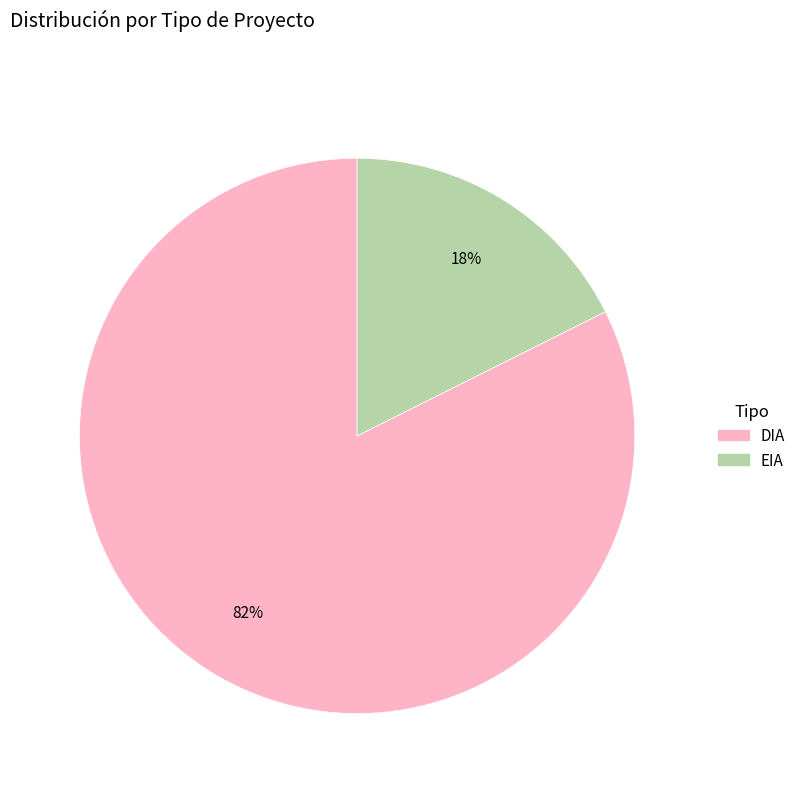

Between EIA and DIA, which is larger?

DIA